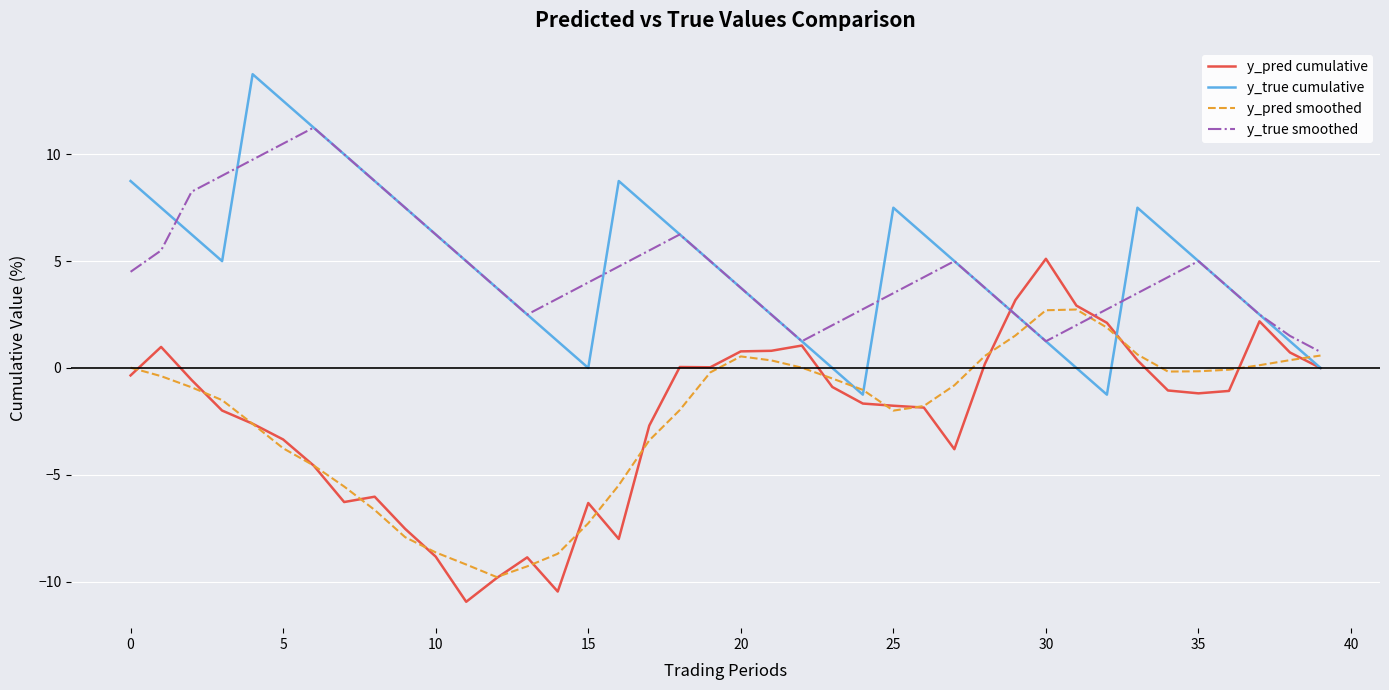

What is the highest value of the y_pred smoothed series?

2.7